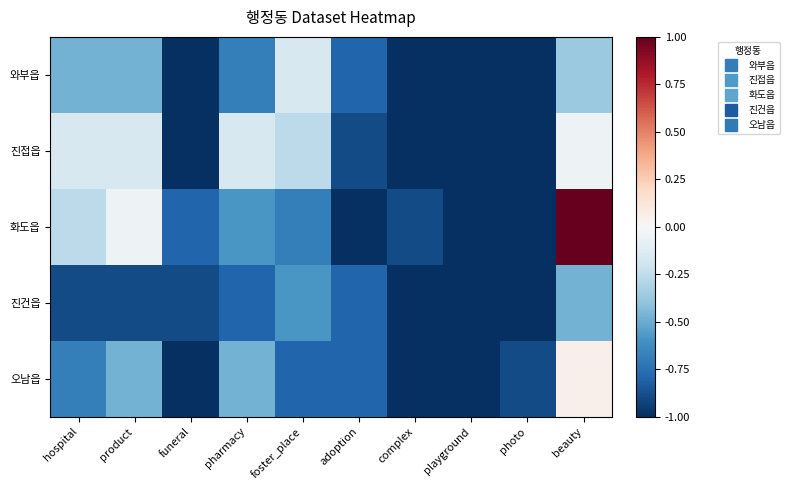

Rank the series at playground from highest to lowest value.

와부읍, 진접읍, 화도읍, 진건읍, 오남읍